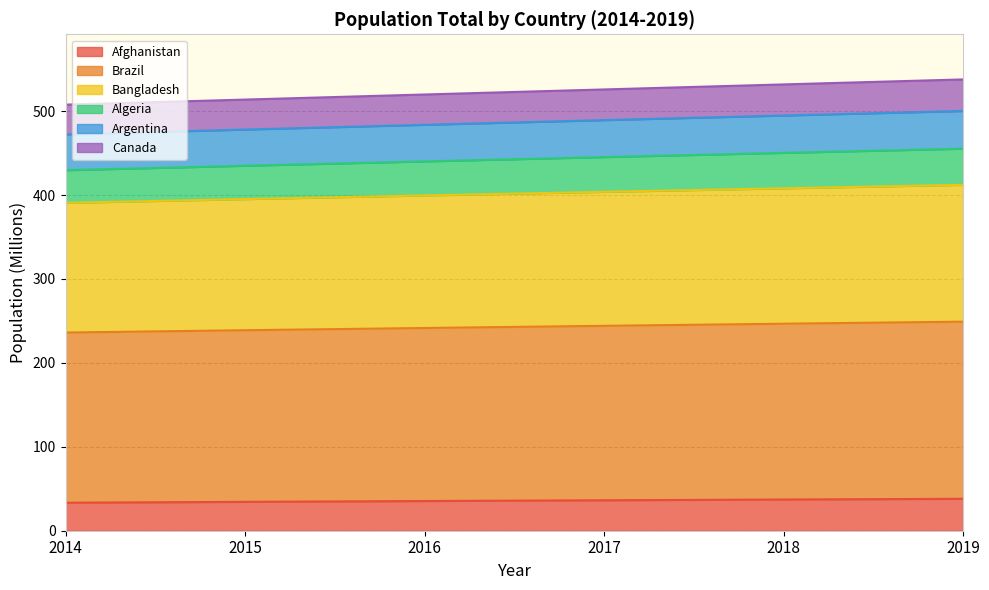

What is the minimum value for Afghanistan?

33.4